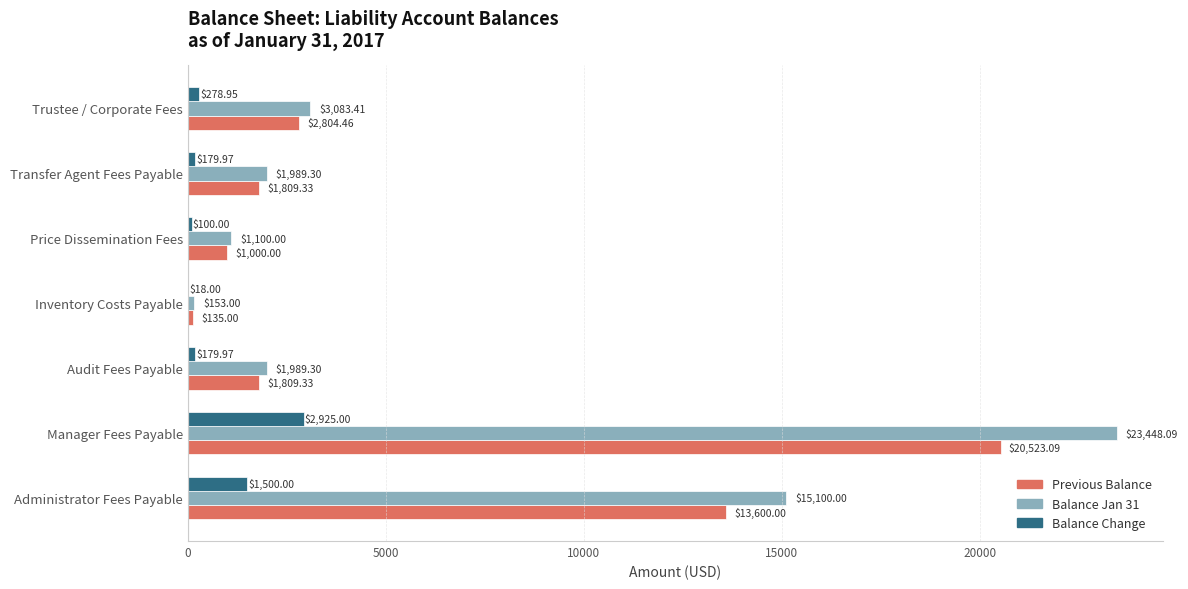

At which label does Previous Balance reach its peak?

Manager Fees Payable